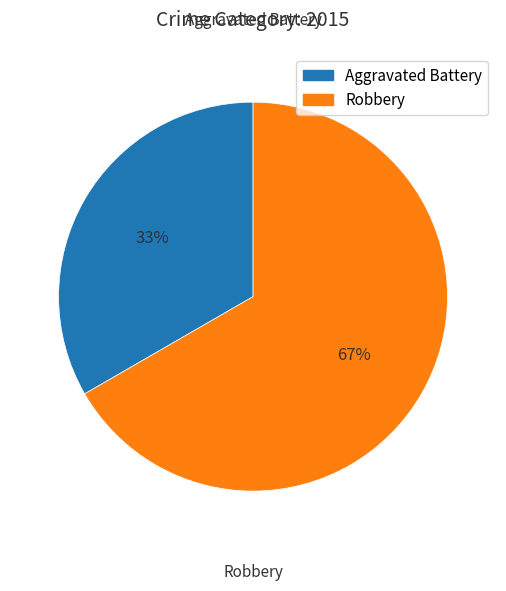

How many segments does this pie chart have?

2